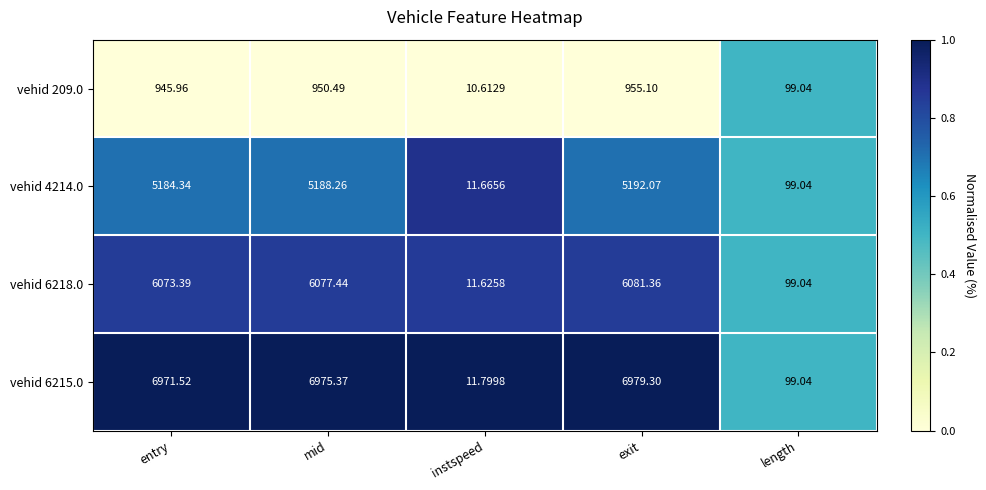

Which category has the highest value in the vehid 6218.0 series?

exit